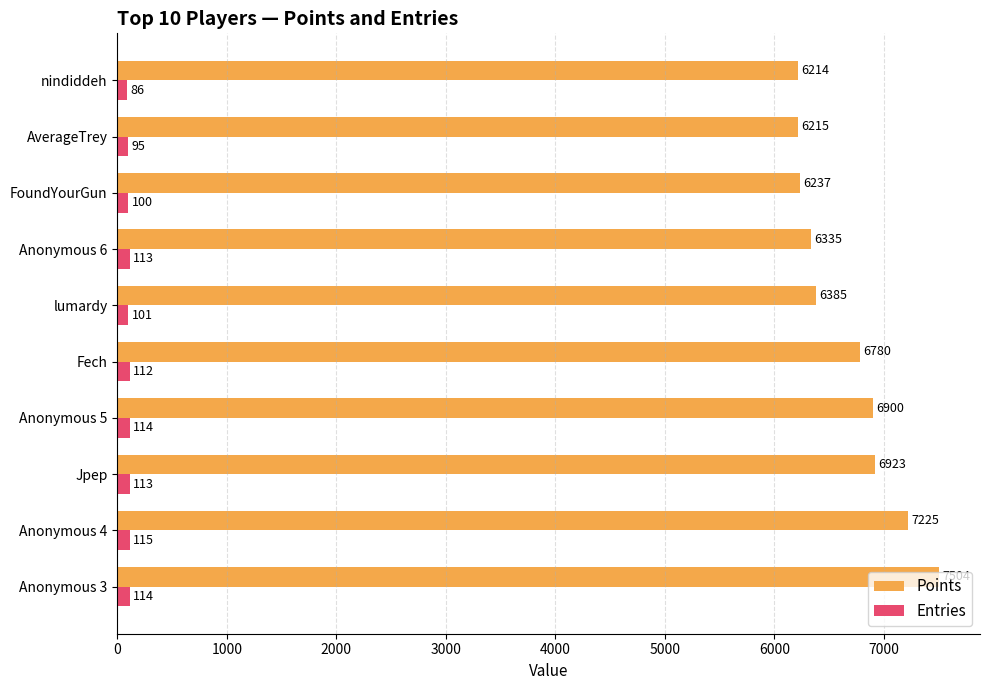

What is the maximum value shown in the chart?

7504